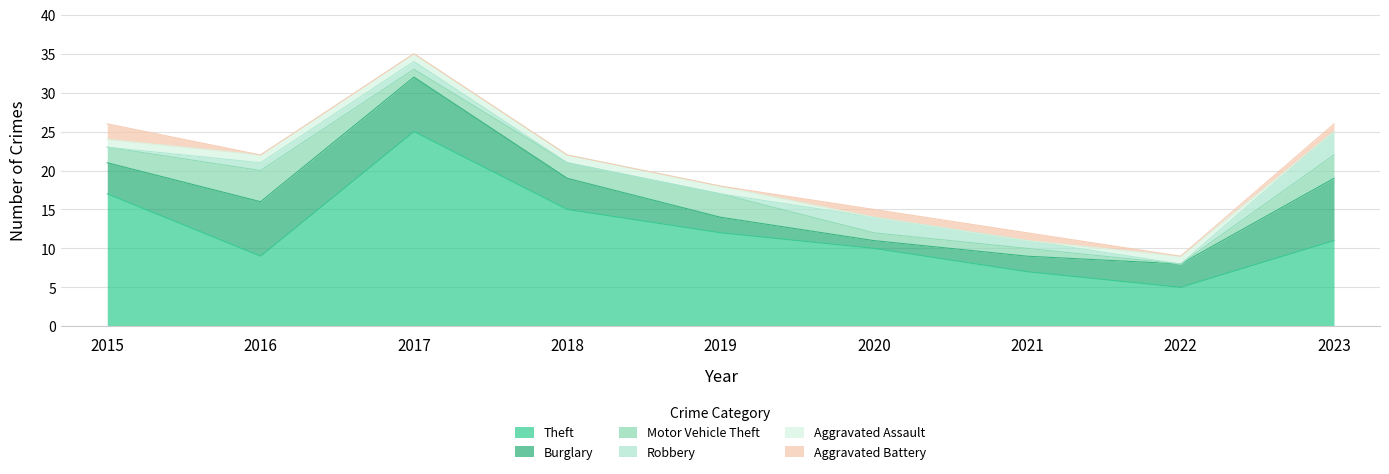

Rank the series by their maximum value, from lowest to highest.

Aggravated Assault, Aggravated Battery, Robbery, Motor Vehicle Theft, Burglary, Theft